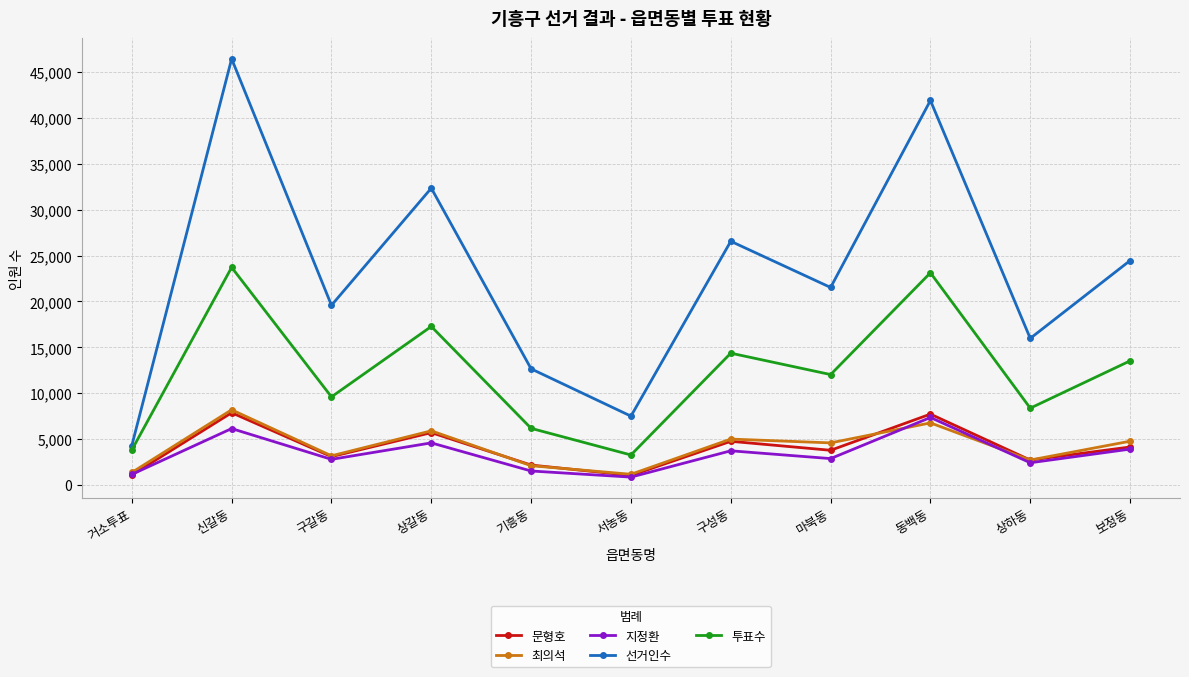

The 최의석 series shows 4765 at 보정동. True or false?

True